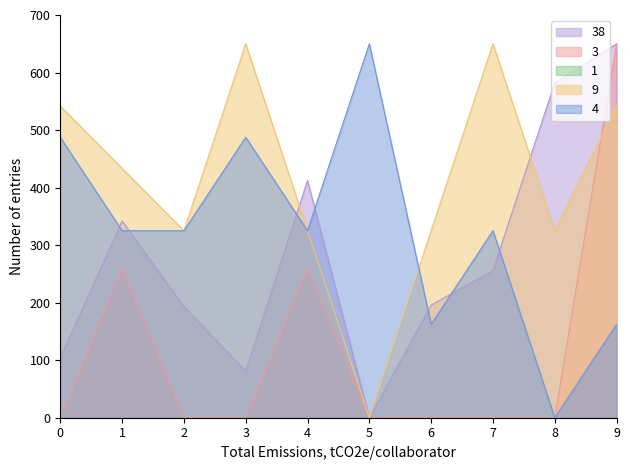

Is it true that Feature index equals 104.4 at 0?

True